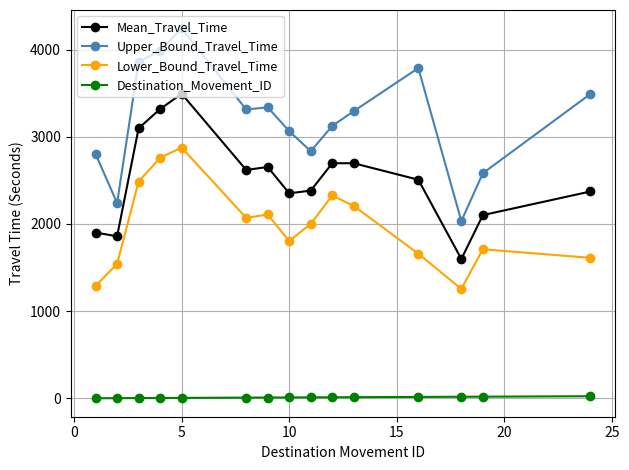

Which series has the largest range (max minus min)?

Upper_Bound_Travel_Time